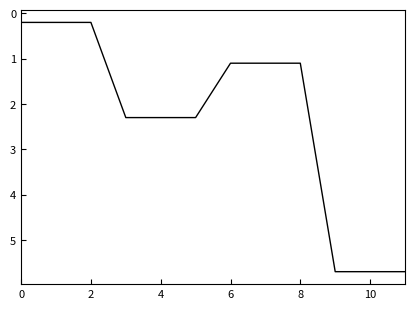

What is the difference between the maximum and minimum values?

5.5